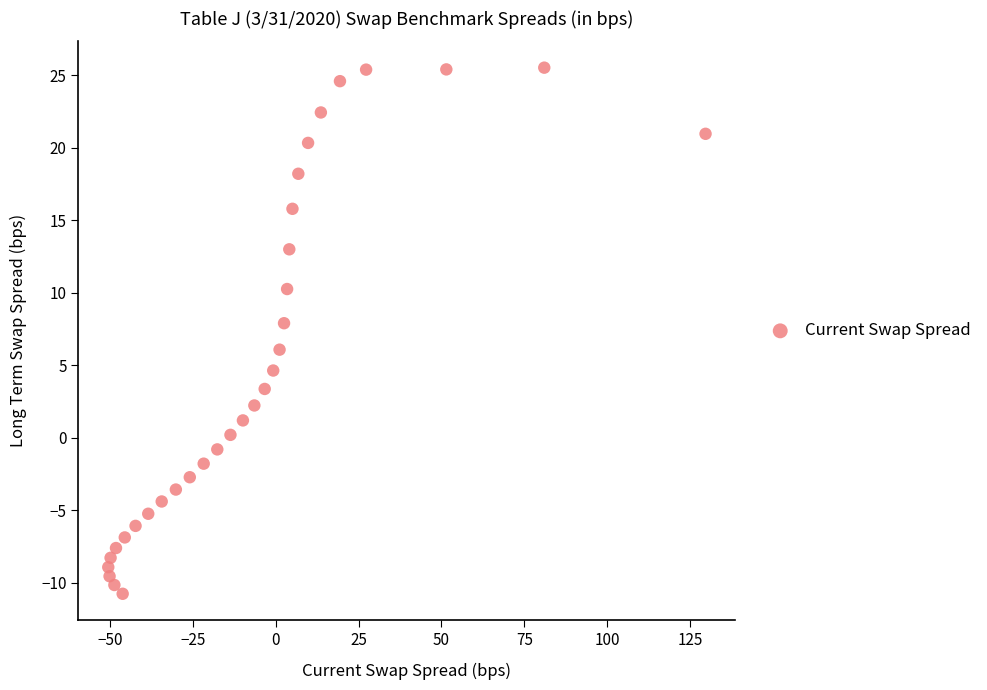

What is the range of X values (max minus min)?

180.2